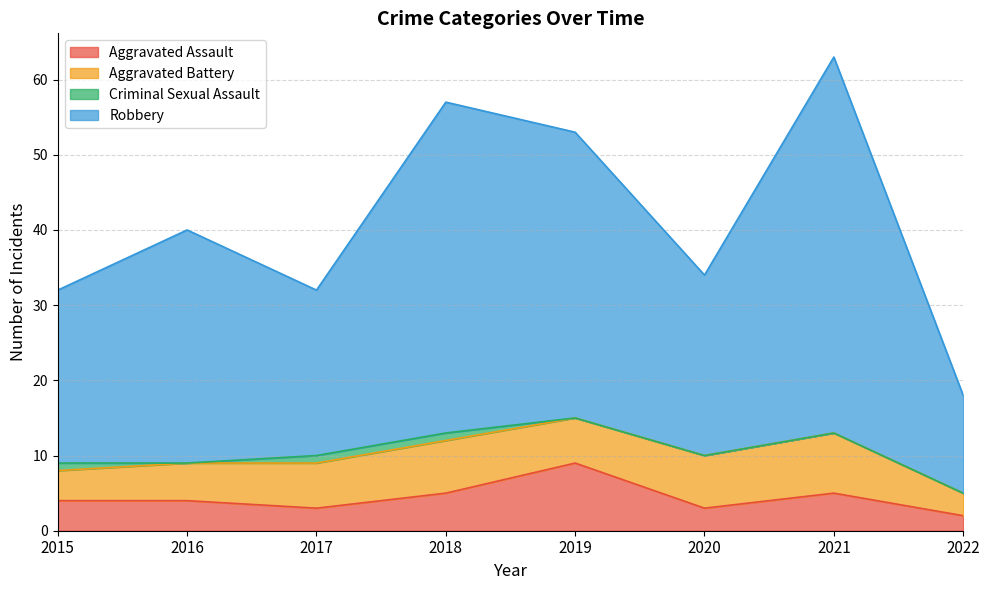

What is the total value across all series at 2022?

18